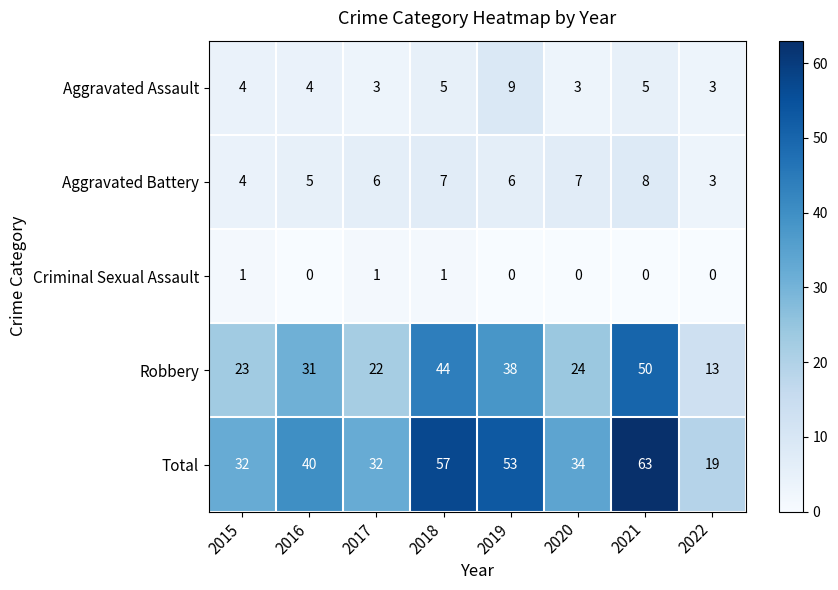

What is the sum of all Robbery values?

245